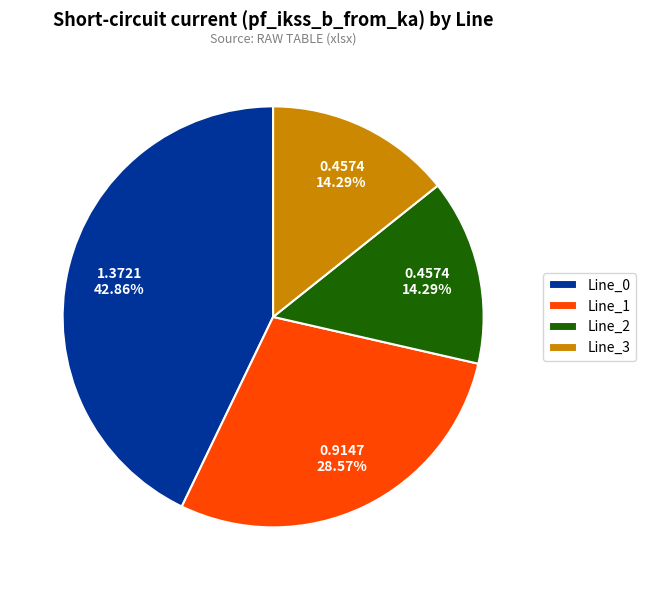

The Line_3 slice represents 14% of the pie. True or false?

True